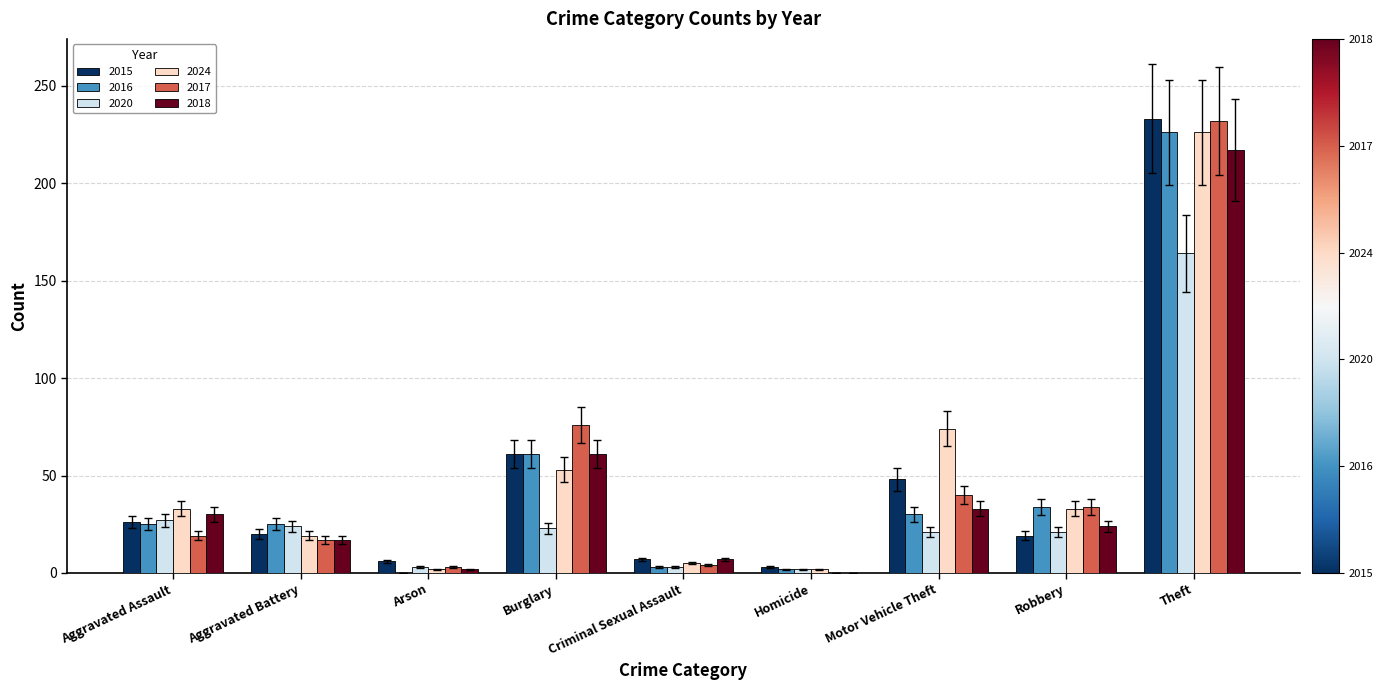

What is the difference between the 2017 values at Theft and Burglary?

156